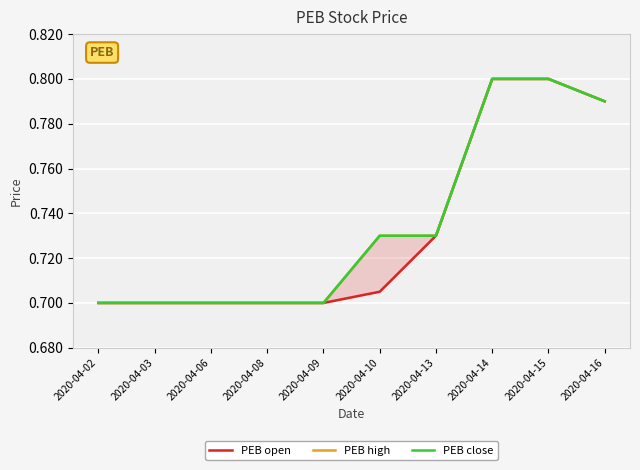

How many series are shown in this chart?

3